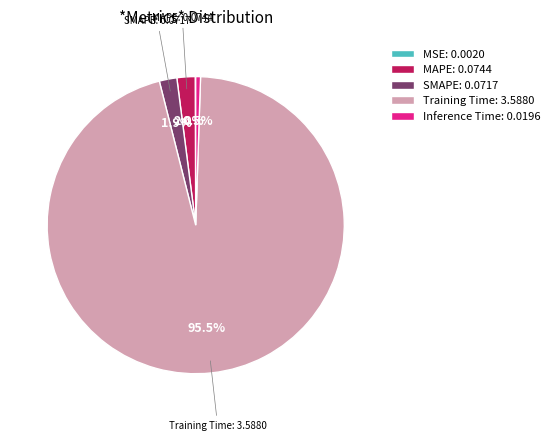

Which slice is the largest?

Training Time